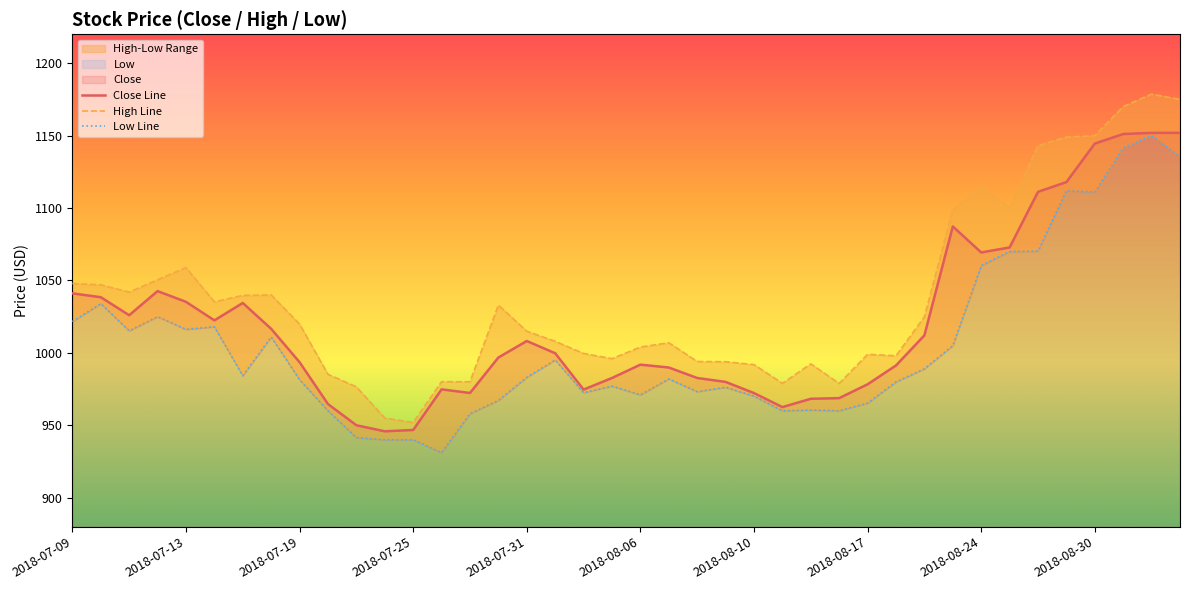

What is the average value of the High Line series?

1037.6